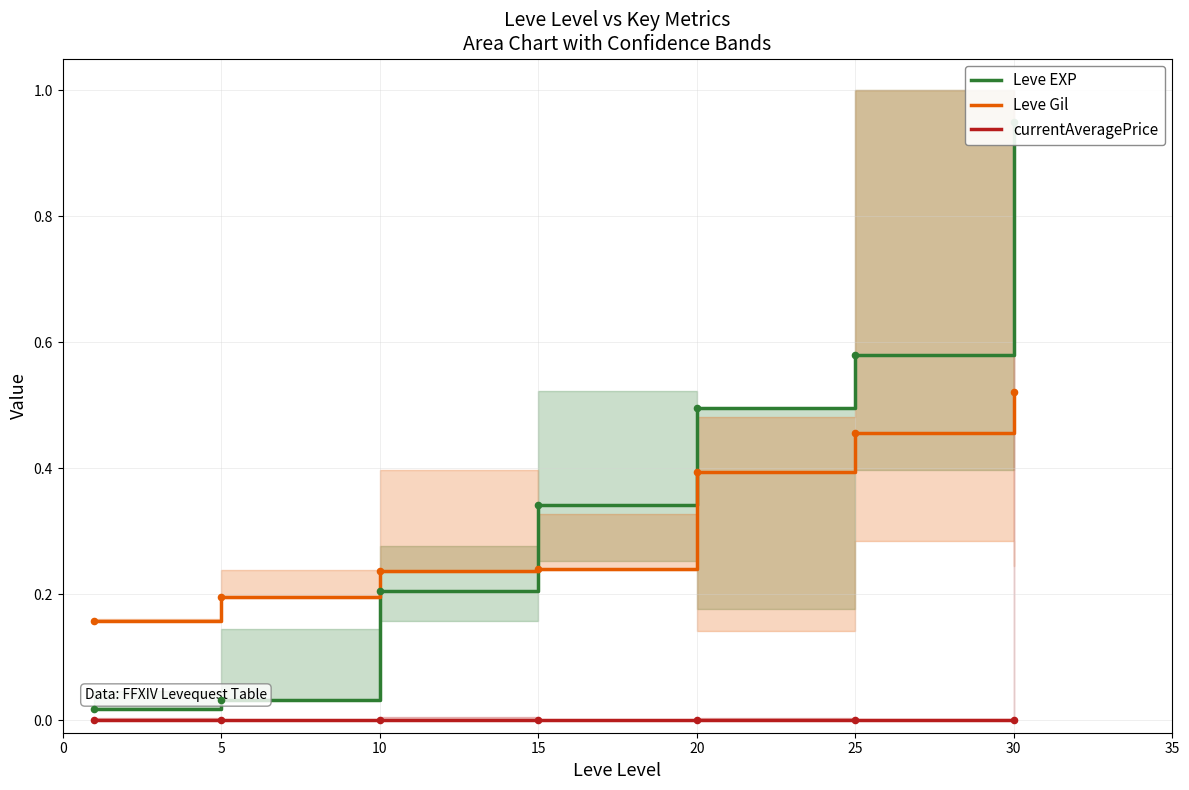

What are all the series names shown in the legend?

Leve EXP, Leve Gil, currentAveragePrice